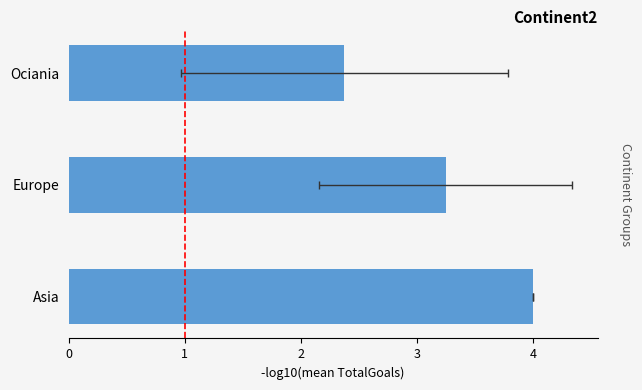

Rank the categories by value from highest to lowest.

Asia, Europe, Ociania